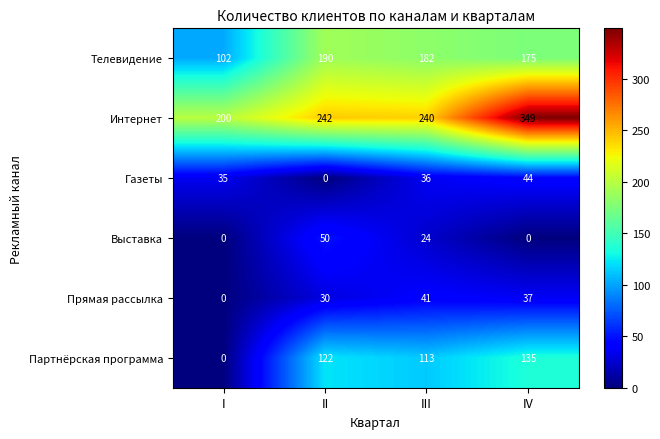

The value of Телевидение at IV is 175. True or false?

True